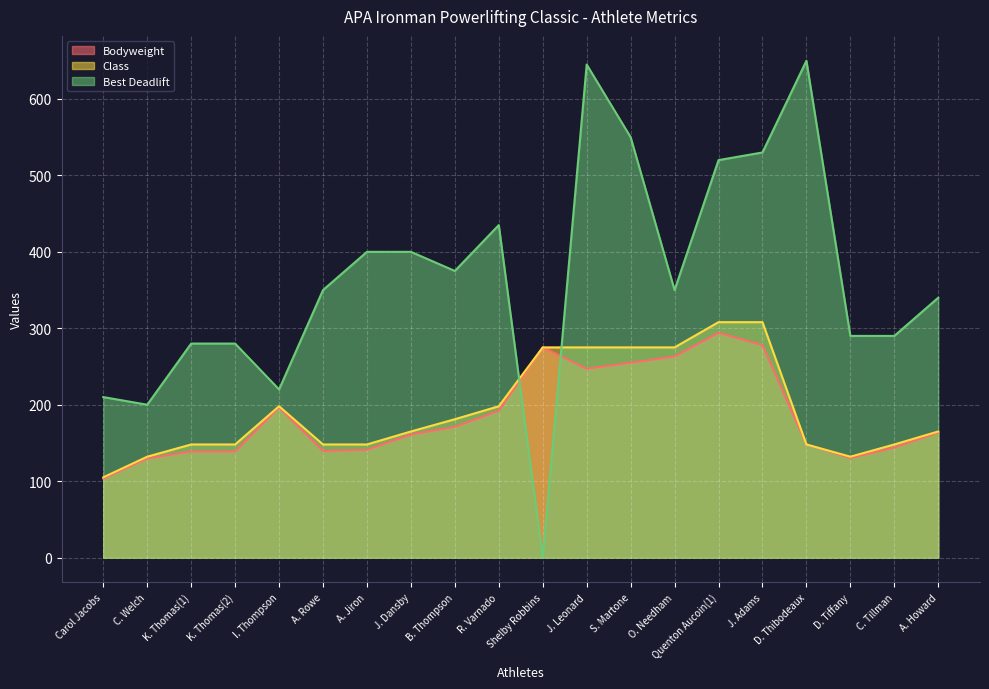

Reading right to left, what are all the values shown in this chart?

Bodyweight: A. Howard=163.8	C. Tillman=144.0	D. Tiffany=130.2	D. Thibodeaux=148.2	J. Adams=278.0	Quenton Aucoin(1)=294.0	O. Needham=263.0	S. Martone=255.0	J. Leonard=247.0	Shelby Robbins=275.0	R. Varnado=192.0	B. Thompson=171.0	J. Dansby=161.0	A. Jiron=141.0	A. Rowe=139.5	I. Thompson=196.5	K. Thomas(2)=138.8	K. Thomas(1)=138.8	C. Welch=129.8	Carol Jacobs=103.2
Class: A. Howard=165.0	C. Tillman=148.0	D. Tiffany=132.0	D. Thibodeaux=148.0	J. Adams=308.0	Quenton Aucoin(1)=308.0	O. Needham=275.0	S. Martone=275.0	J. Leonard=275.0	Shelby Robbins=275.0	R. Varnado=198.0	B. Thompson=181.0	J. Dansby=165.0	A. Jiron=148.0	A. Rowe=148.0	I. Thompson=198.0	K. Thomas(2)=148.0	K. Thomas(1)=148.0	C. Welch=132.0	Carol Jacobs=105.0
Best Deadlift: A. Howard=340.0	C. Tillman=290.0	D. Tiffany=290.0	D. Thibodeaux=650.0	J. Adams=530.0	Quenton Aucoin(1)=520.0	O. Needham=350.0	S. Martone=550.0	J. Leonard=645.0	Shelby Robbins=0.0	R. Varnado=435.0	B. Thompson=375.0	J. Dansby=400.0	A. Jiron=400.0	A. Rowe=350.0	I. Thompson=220.0	K. Thomas(2)=280.0	K. Thomas(1)=280.0	C. Welch=200.0	Carol Jacobs=210.0